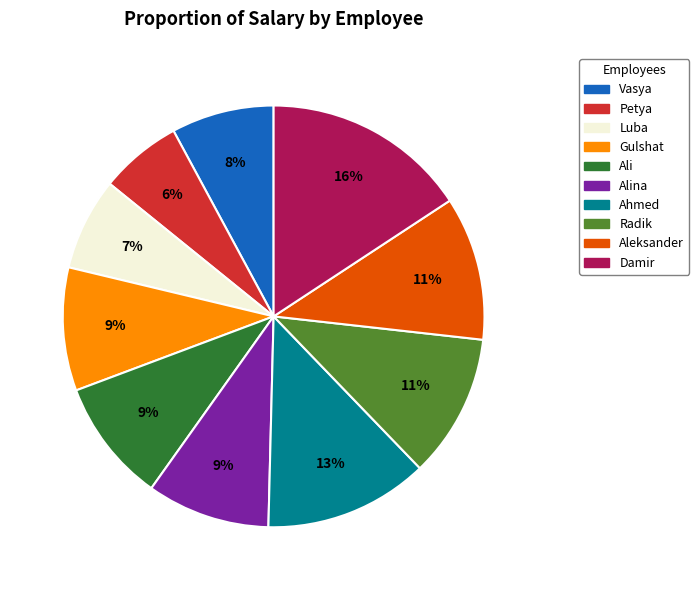

To the nearest percent, what is the combined percentage of Ahmed and Petya?

19%